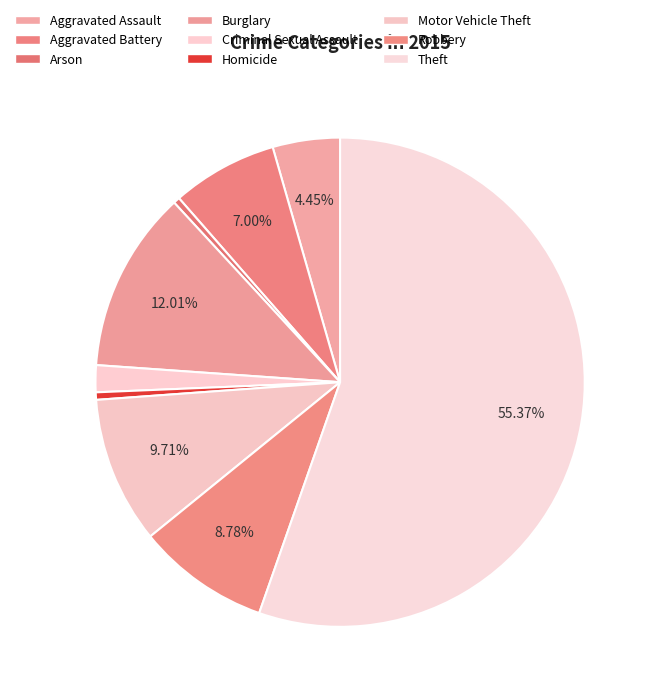

Does Theft represent more than half of the total?

Yes